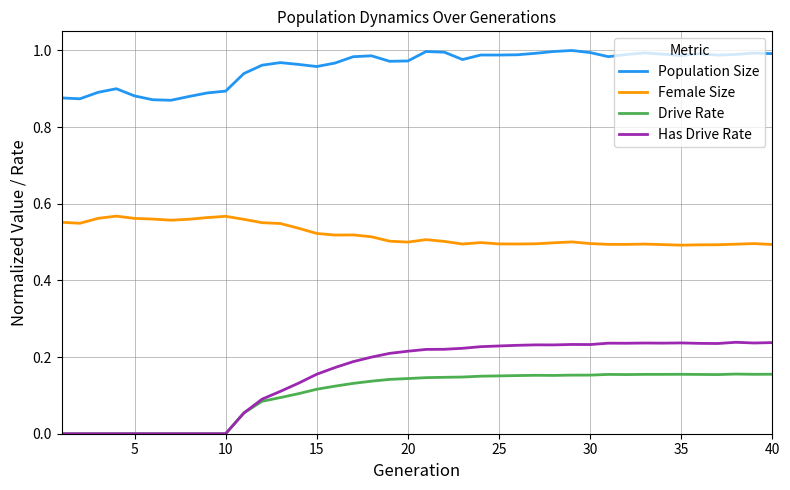

True or false: Female Size and Drive Rate intersect in this chart.

False